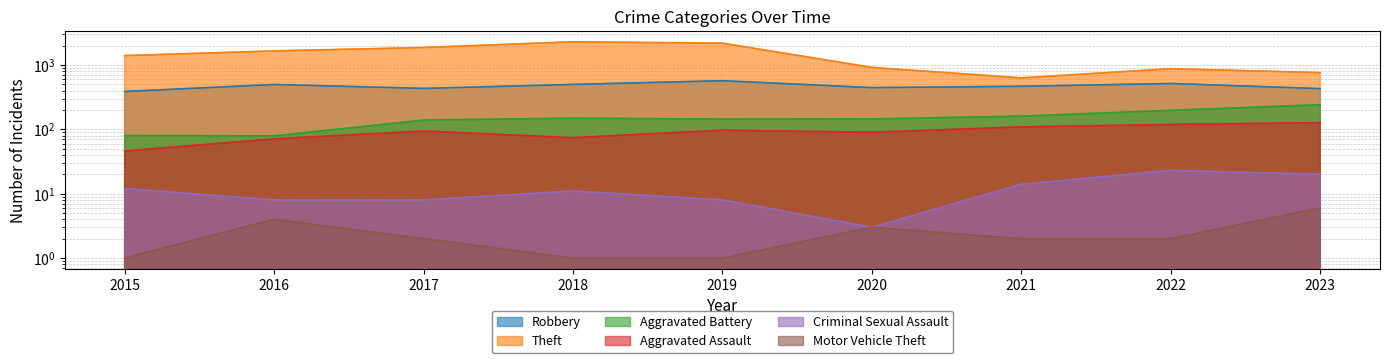

Is the value of Criminal Sexual Assault at 2019 greater than the value of Aggravated Assault at 2022?

No